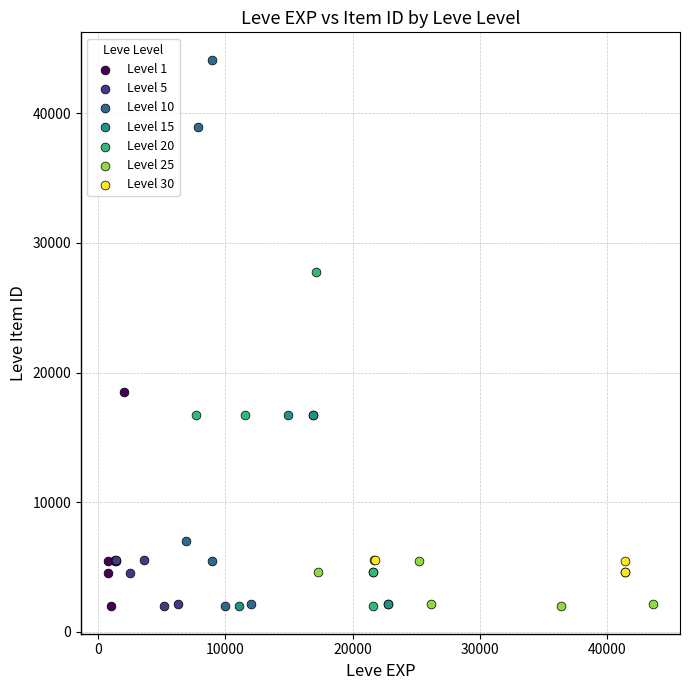

Which series reaches the maximum Y coordinate?

Level 10